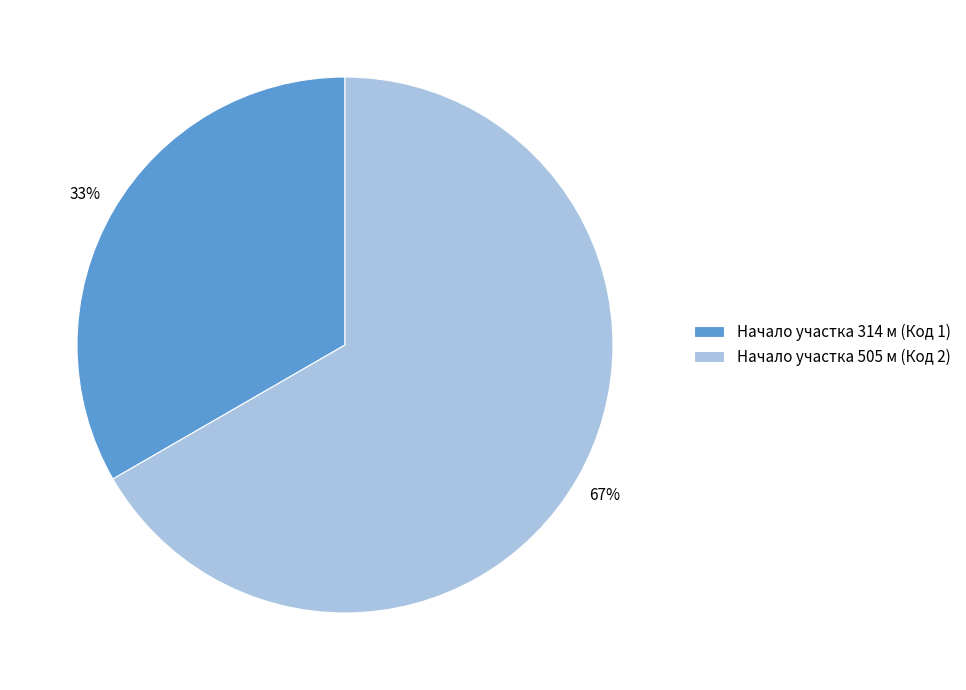

Between Начало участка 314 м (Код 1) and Начало участка 505 м (Код 2), which is larger?

Начало участка 505 м (Код 2)